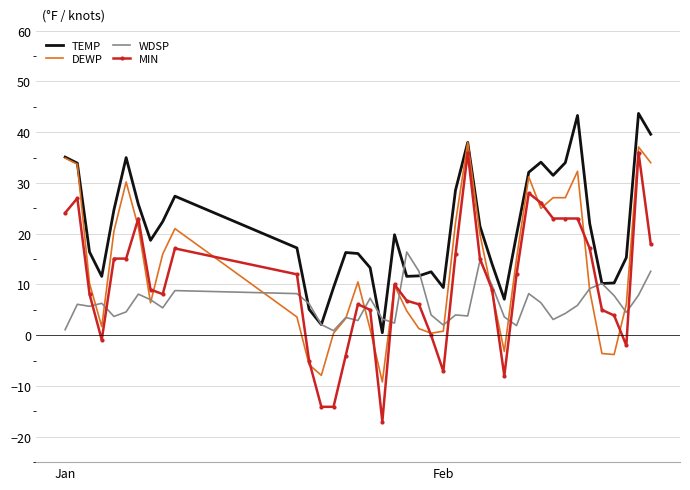

What is the highest value of the MIN series?

36.0